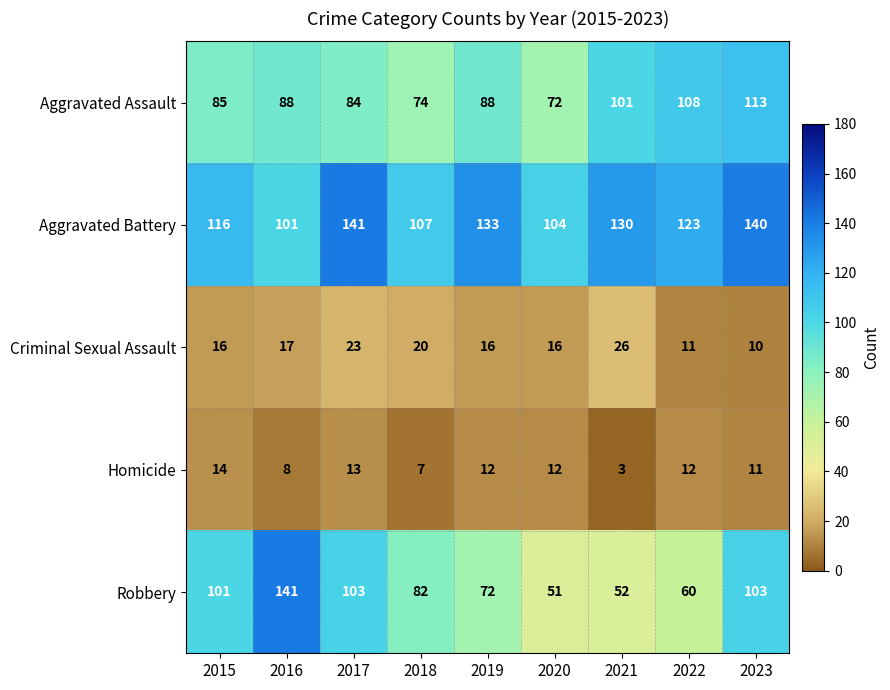

Between 2017 and 2018, which series saw the biggest shift?

Aggravated Battery